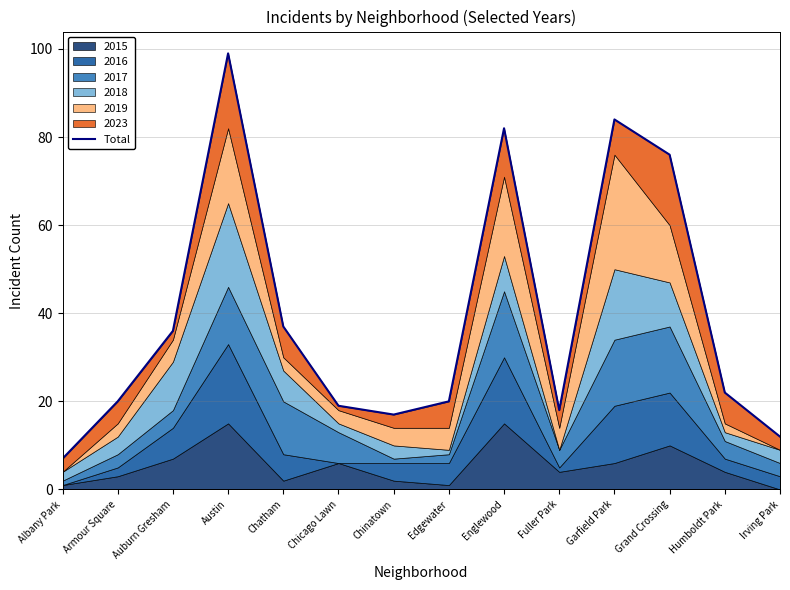

What position from the left is Chinatown?

7